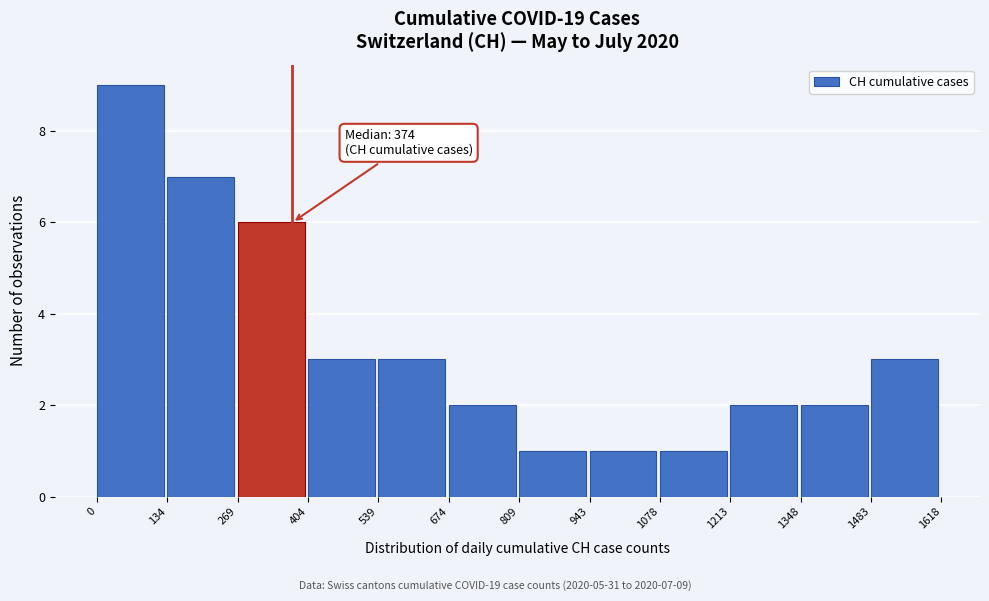

Which range on the x-axis has the tallest bar?

0 to 134